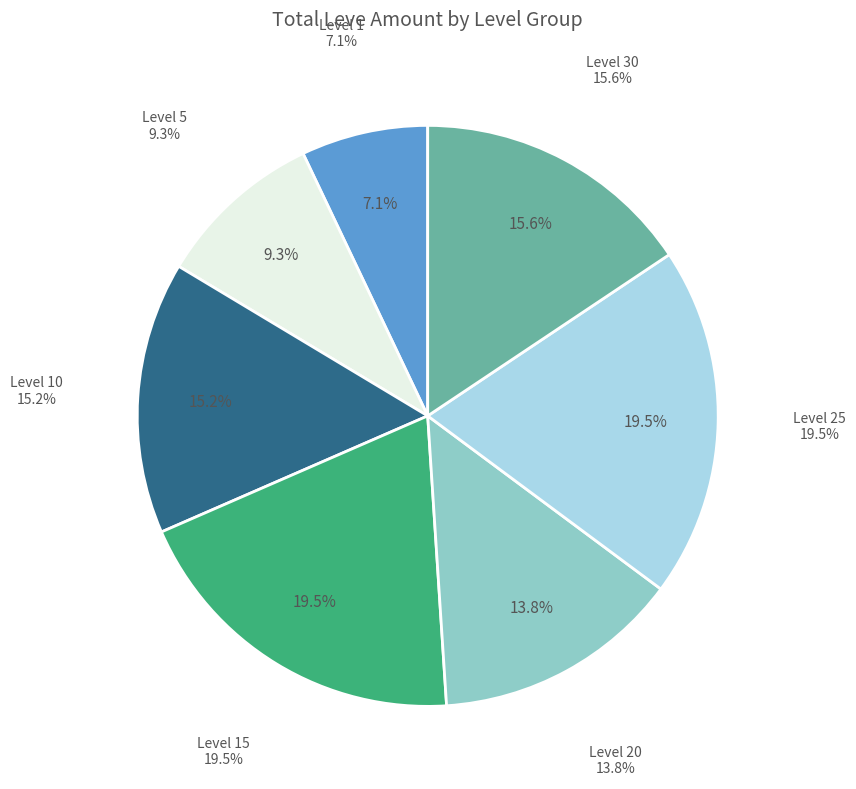

To the nearest percent, what is the average slice percentage?

14%